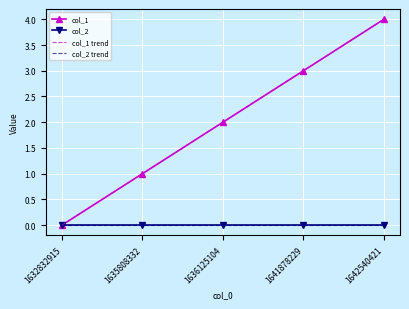

Between 1641878229 and 1642540421, which is larger?

1642540421